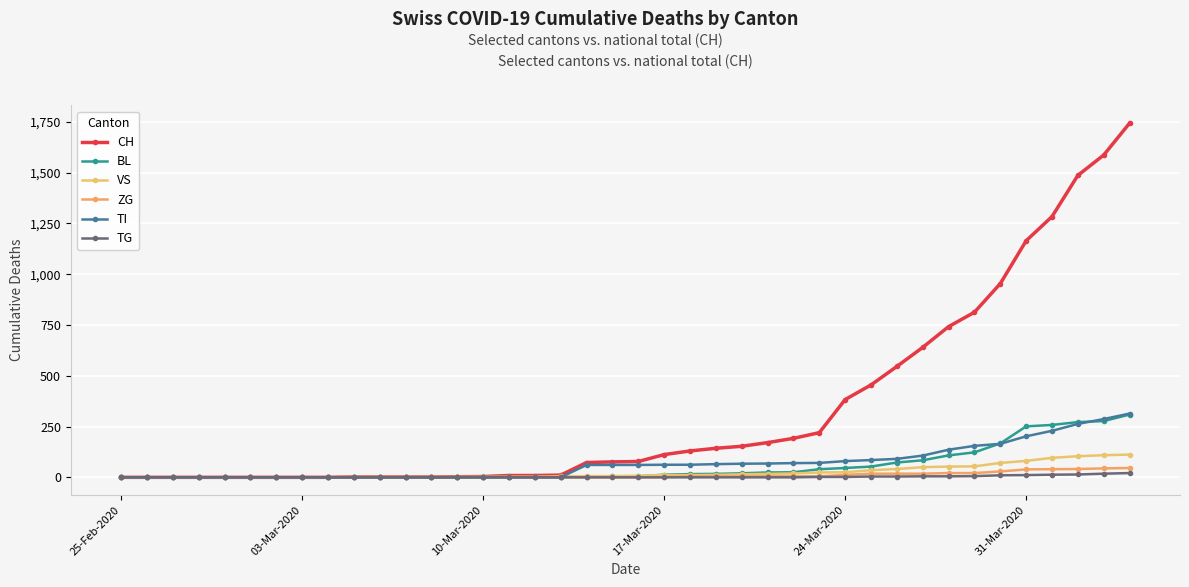

What is the sum of all ZG values?

378